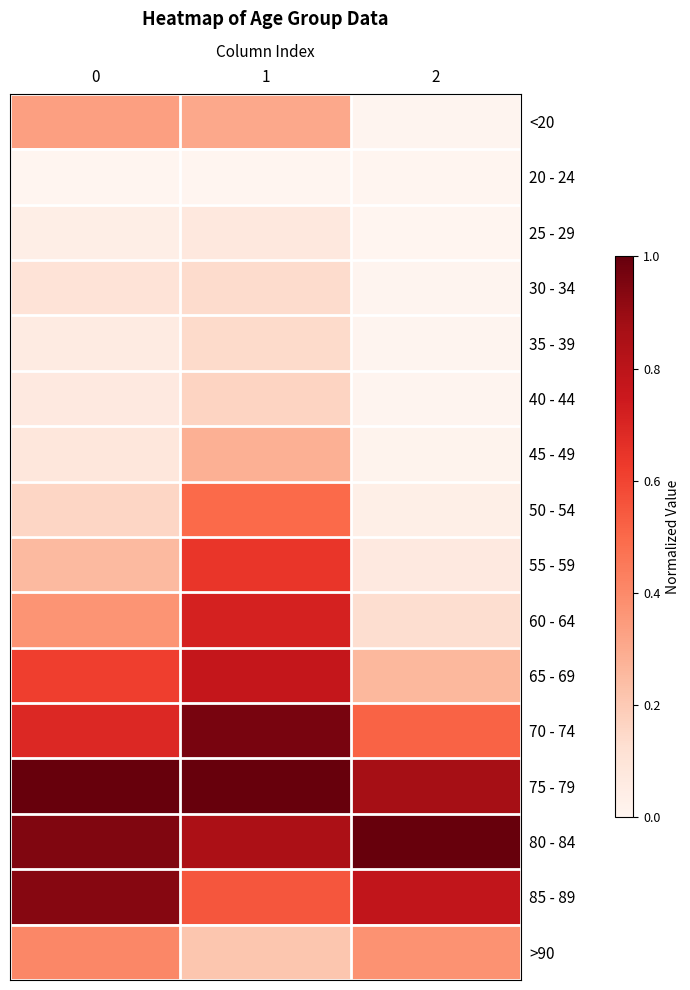

Which series has the widest spread of values?

60 - 64